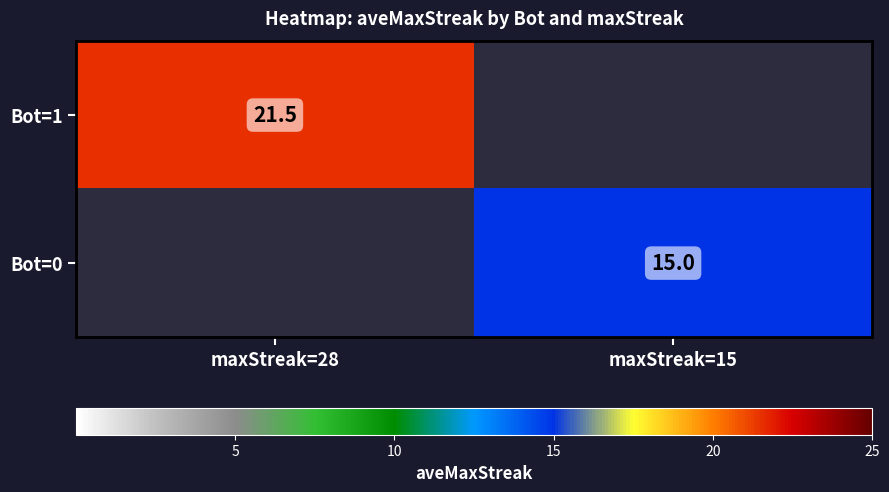

True or false: Bot=0 has a value of 15.0 at maxStreak=15.

True